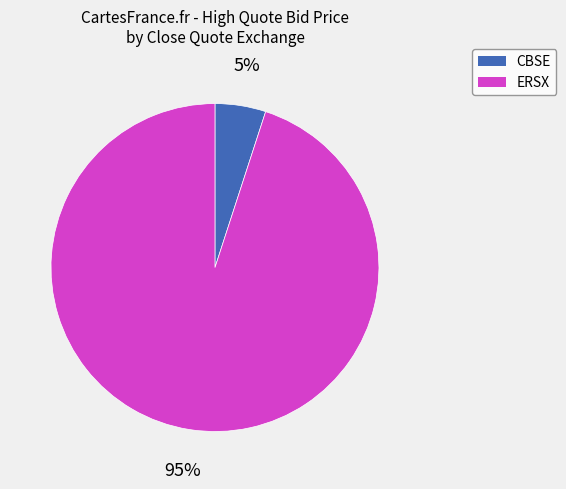

Does ERSX represent more than half of the total?

Yes